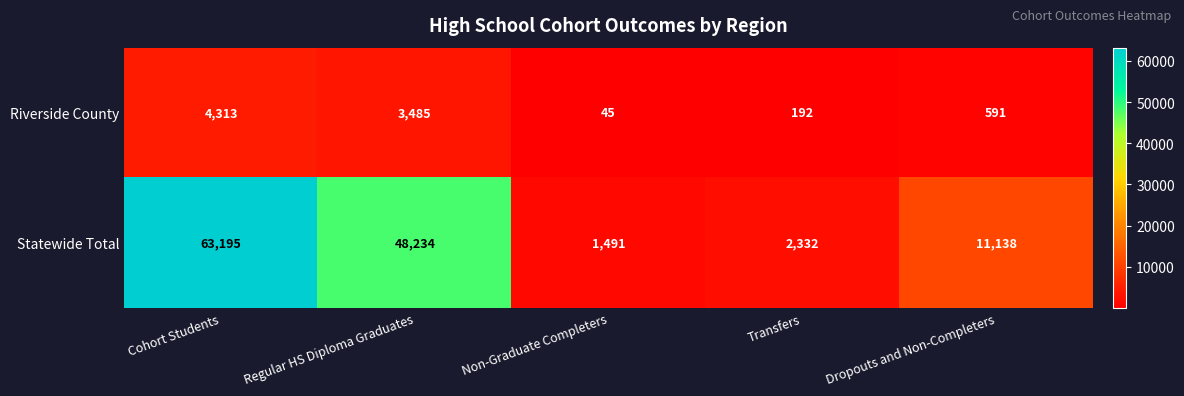

What is the sum of all Statewide Total values?

126390